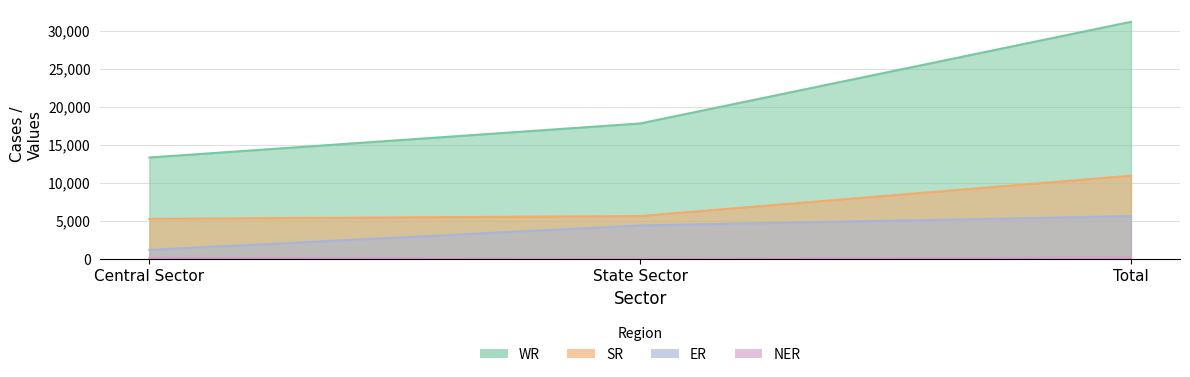

Between State Sector and Total, which series saw the biggest shift?

WR